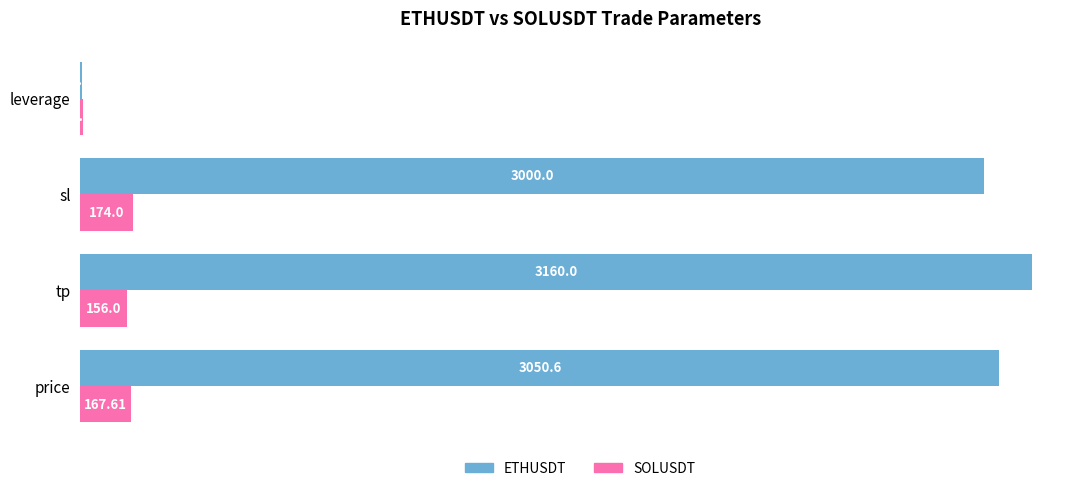

Which label corresponds to the largest value in the chart?

tp